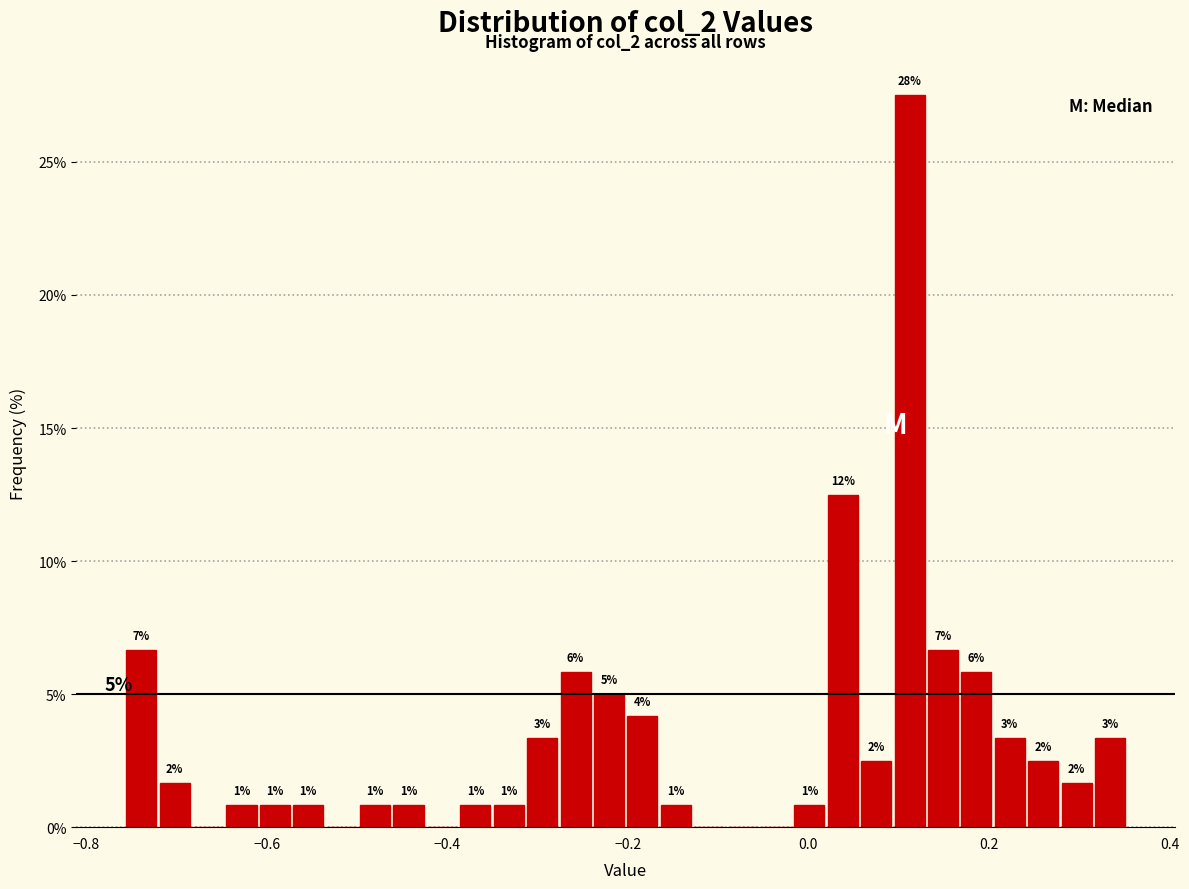

Read against the x-axis, roughly where is the centre of the tallest bar?

0.12